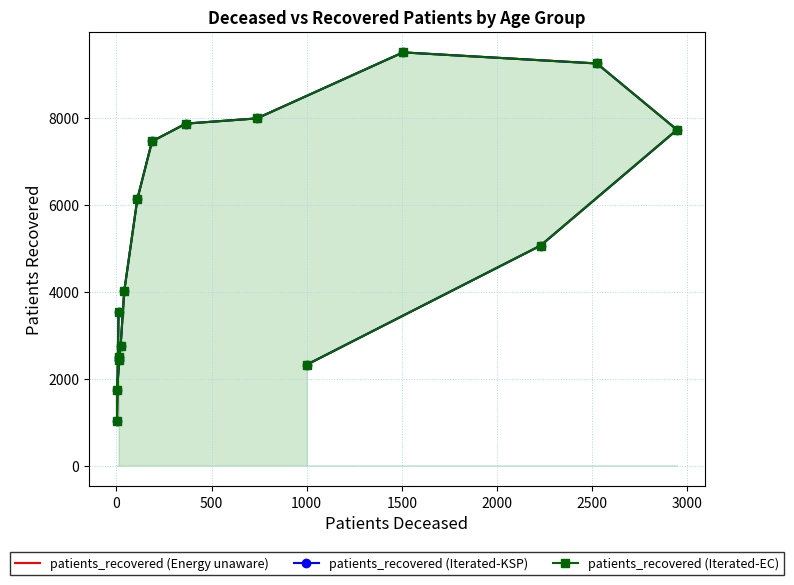

What is the greatest value displayed?

9510